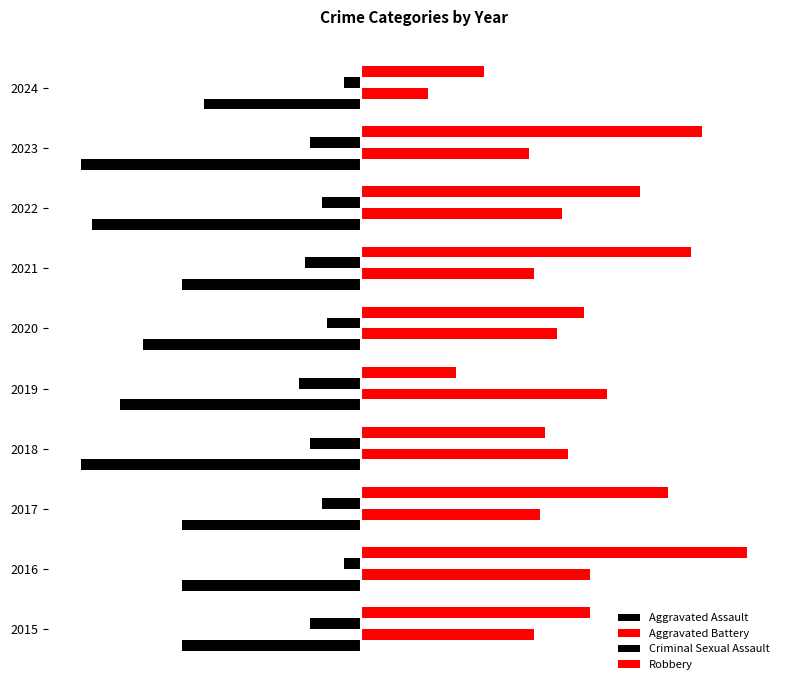

How many values in the Aggravated Assault series exceed -32?

1